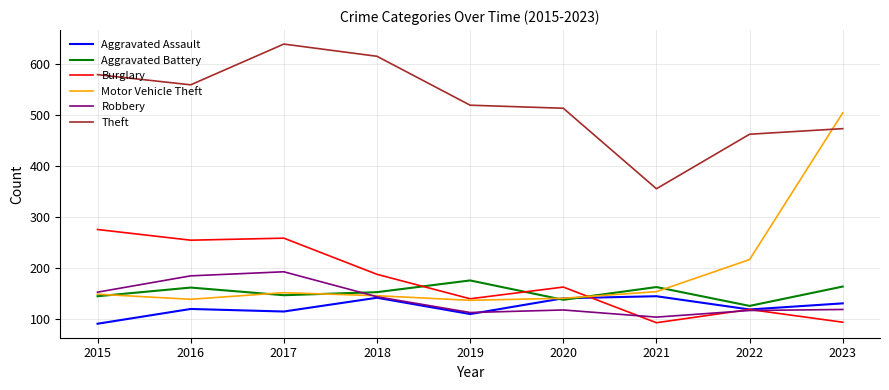

Where do Aggravated Battery and Robbery first cross each other?

2017 and 2018